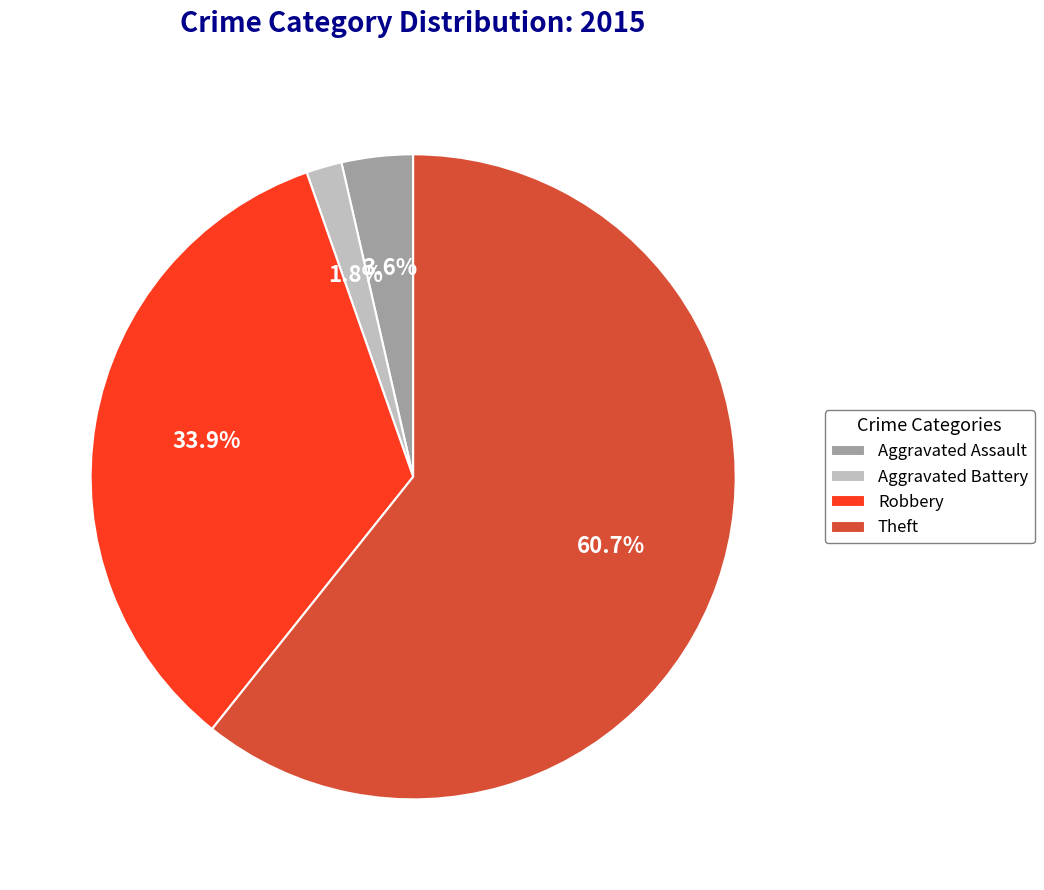

How many segments does this pie chart have?

4